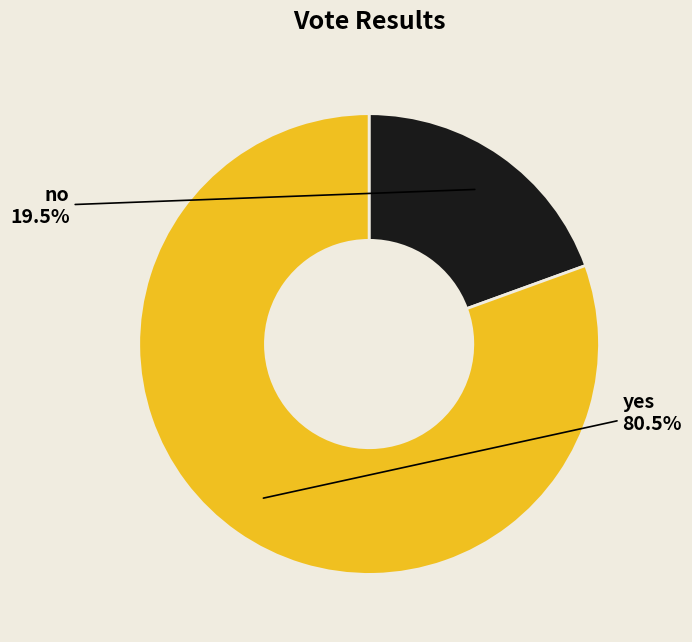

What is the smallest slice in the pie chart?

no